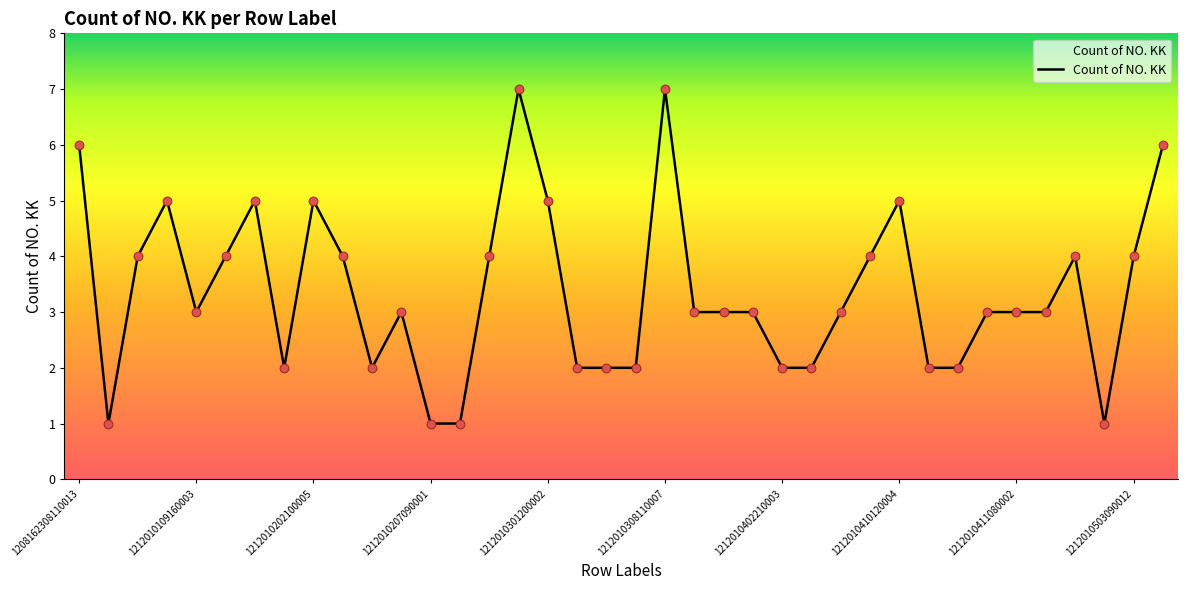

What is the maximum value shown in the chart?

7